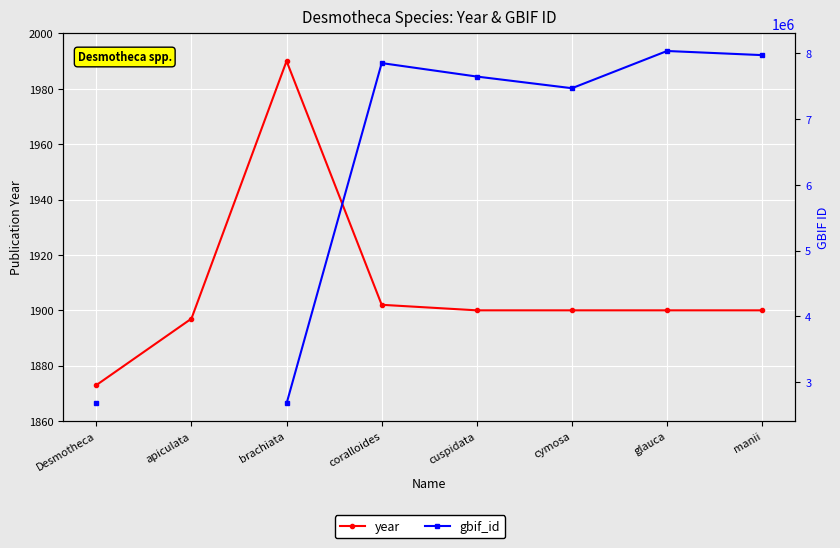

At which category does year reach its first local peak?

brachiata